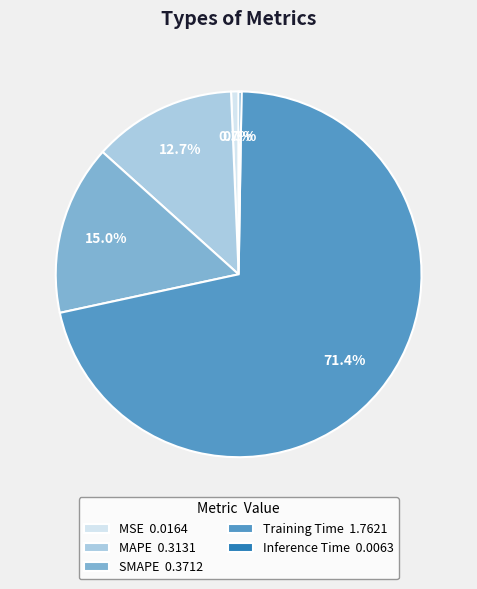

Combined, do MAPE 0.3131 and Training Time 1.7621 account for over 50%?

Yes